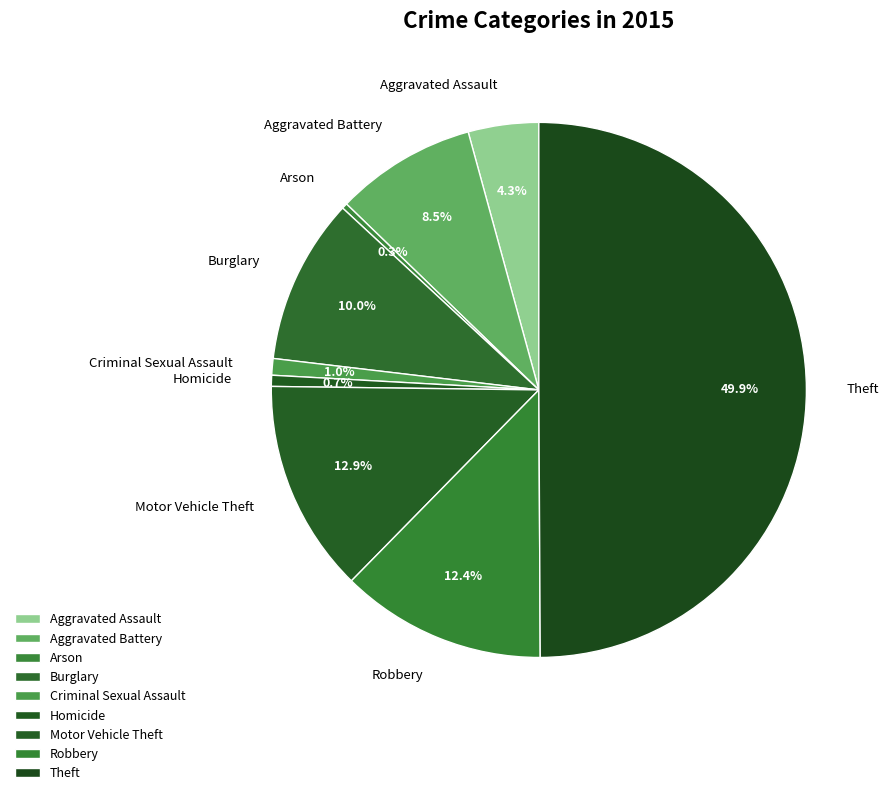

Which category has the biggest portion of the pie?

Theft